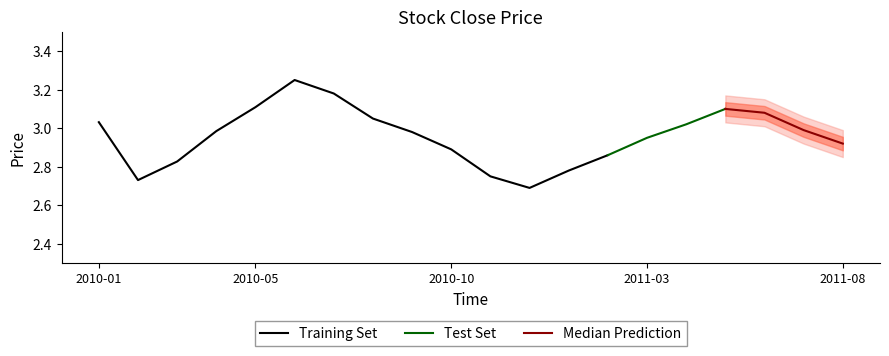

Is this an area chart (filled region under the line)?

No